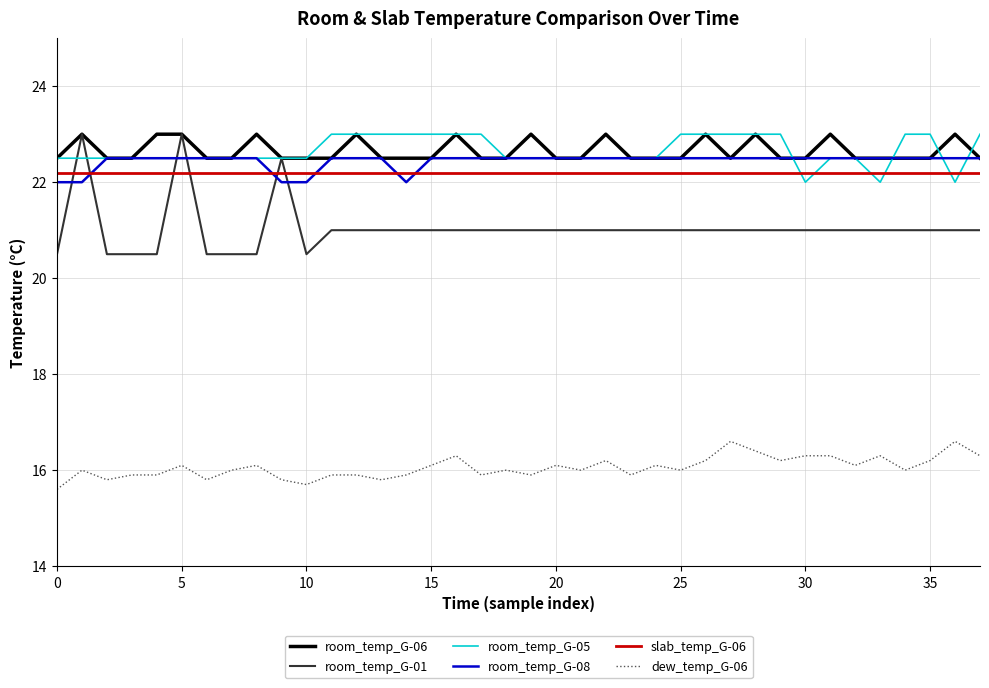

True or false: room_temp_G-05 and dew_temp_G-06 intersect in this chart.

False